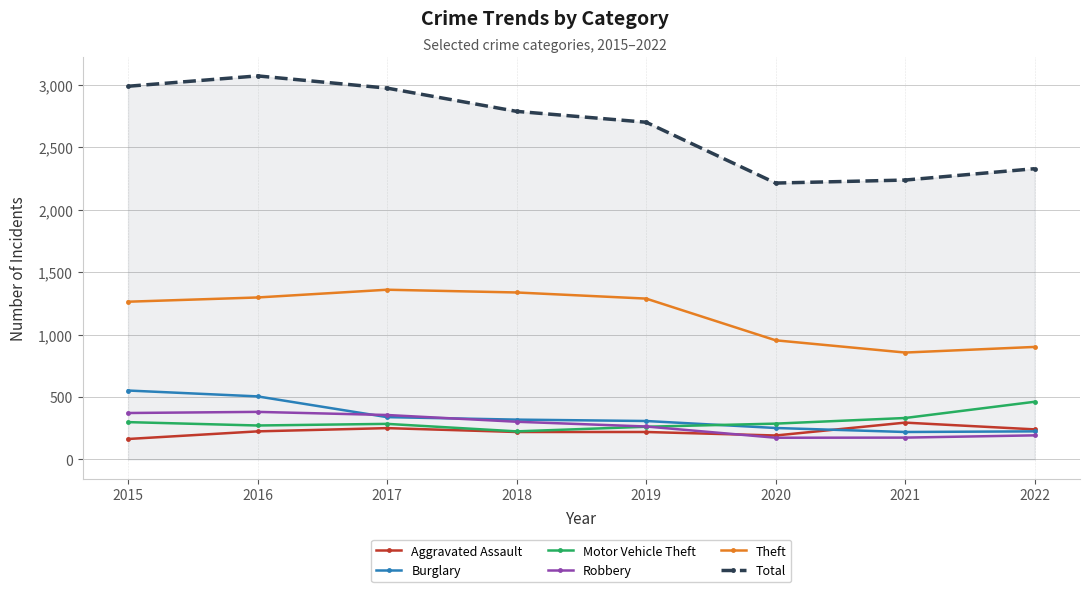

True or false: Aggravated Assault has a value of 412 at 2022.

False